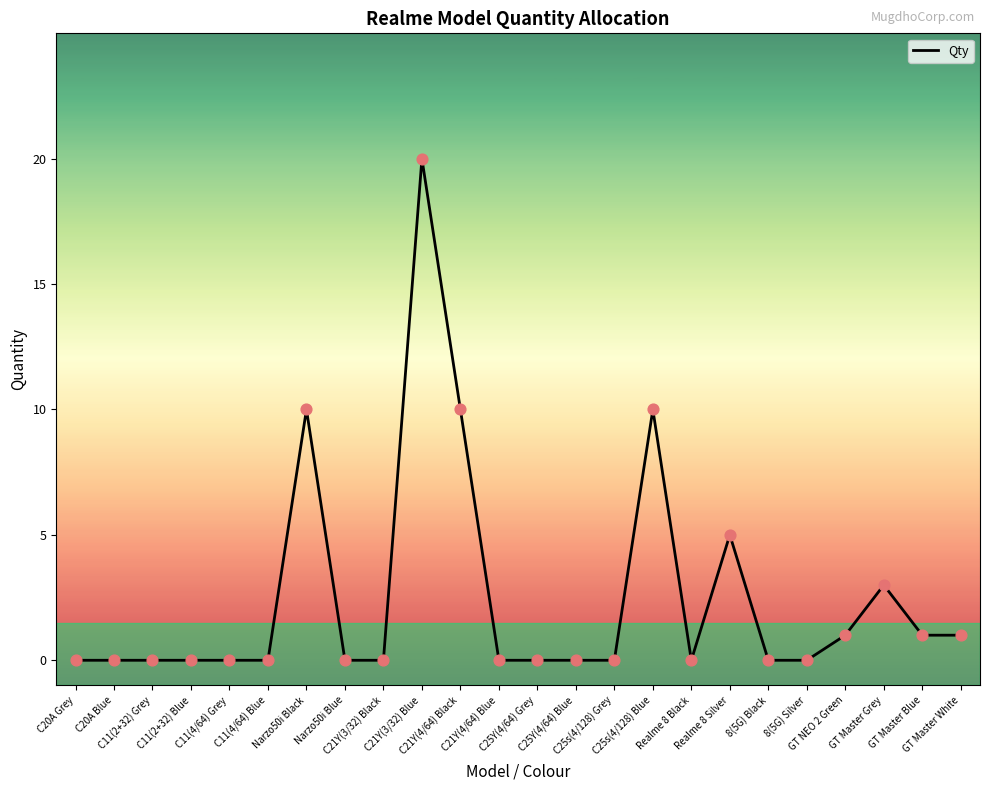

What is the change in value from C11(2+32) Blue to Narzo50i Black?

+10